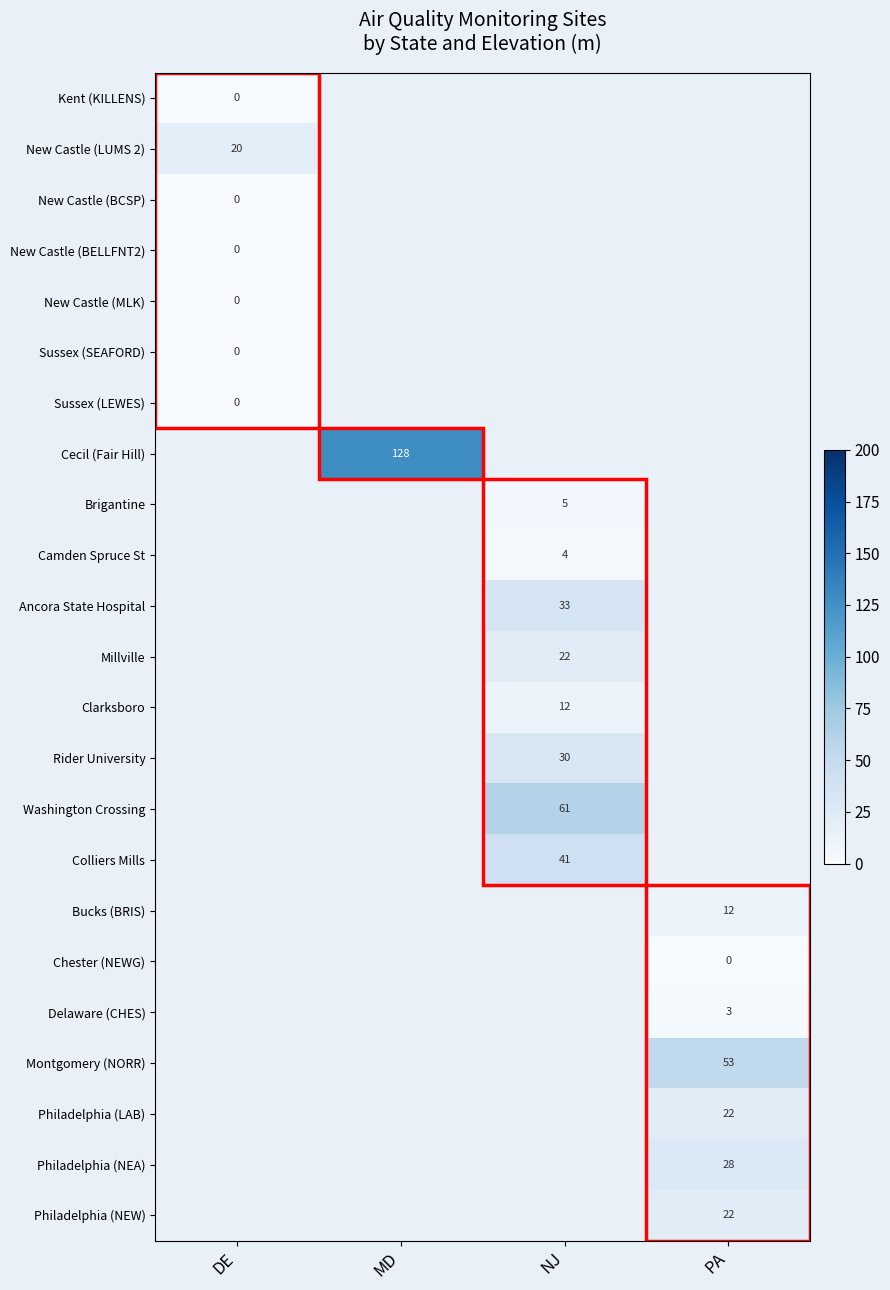

True or false: Cecil (Fair Hill) has a value of 76 at MD.

False